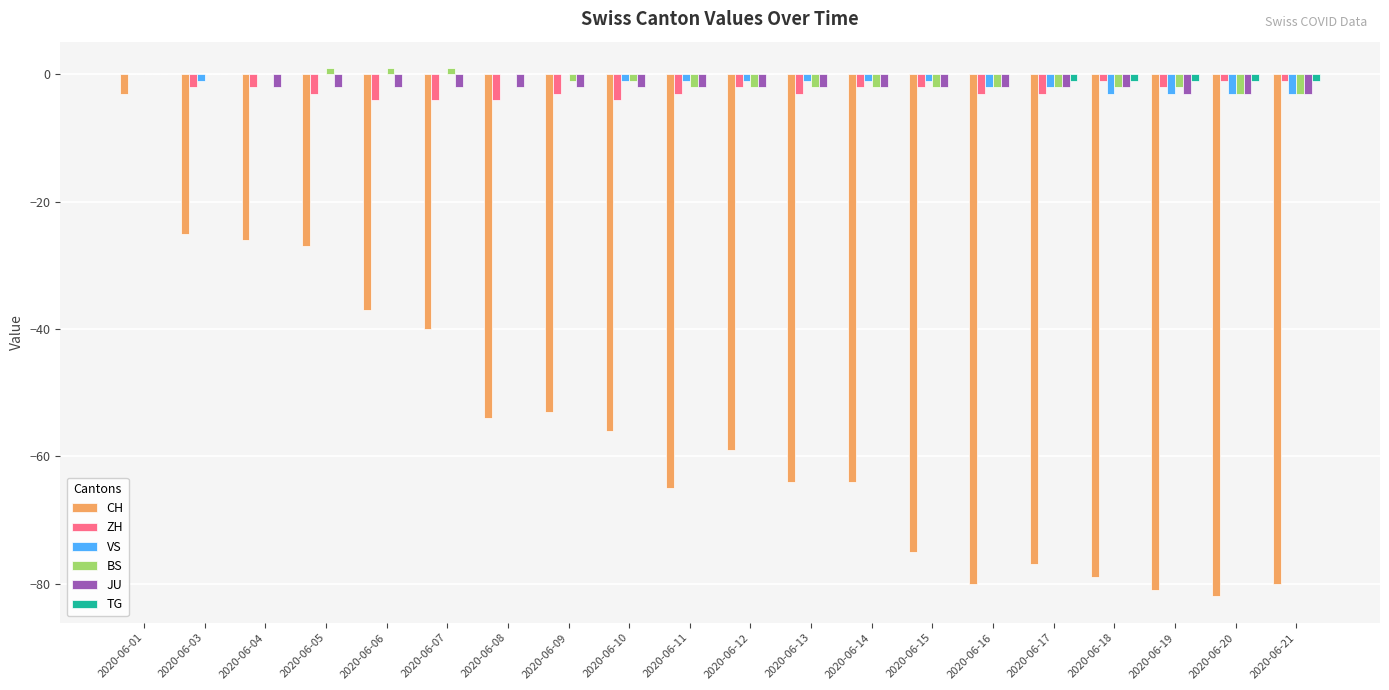

Between 2020-06-06 and 2020-06-18, which series saw the biggest shift?

CH